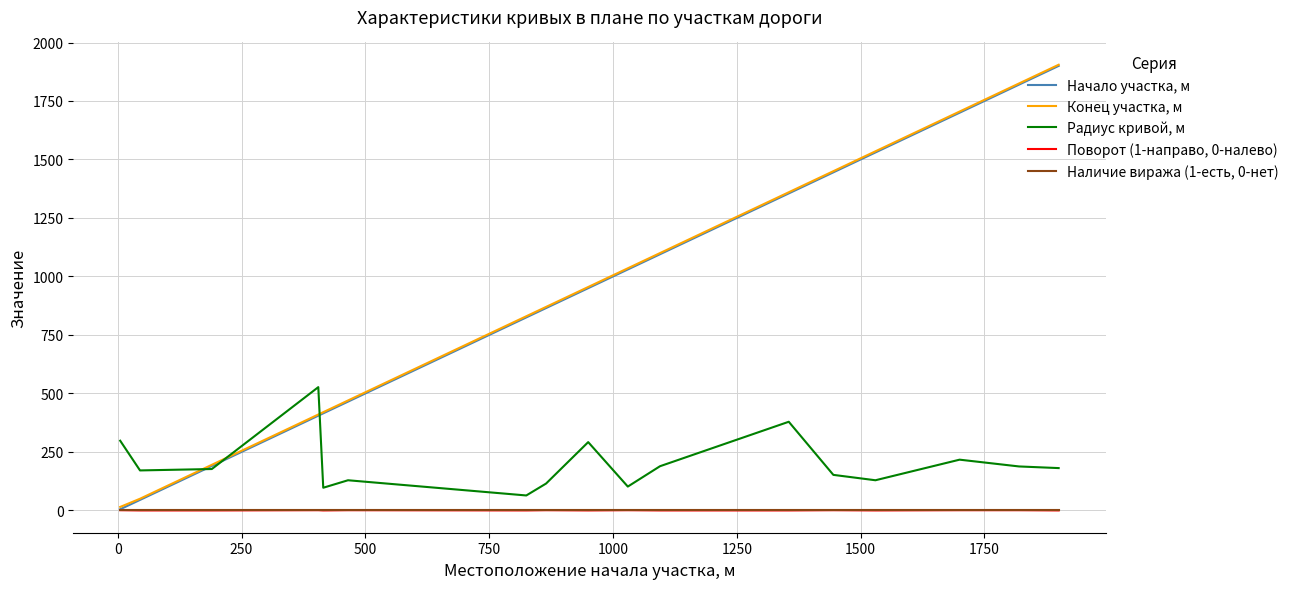

What is the maximum value shown in the chart?

1905